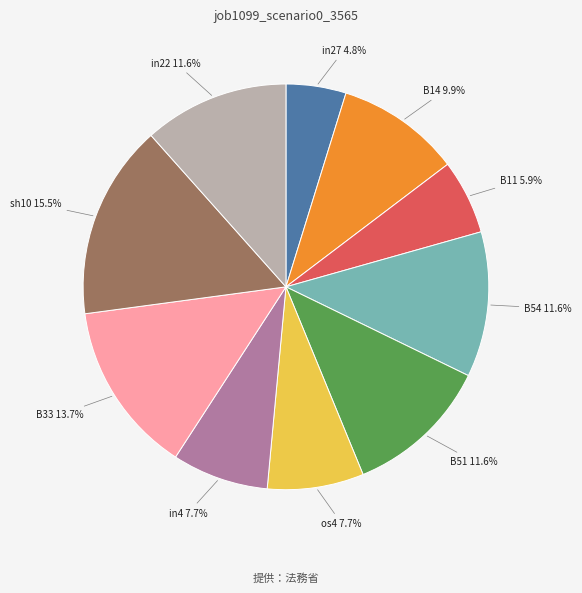

Which category has the biggest portion of the pie?

sh10